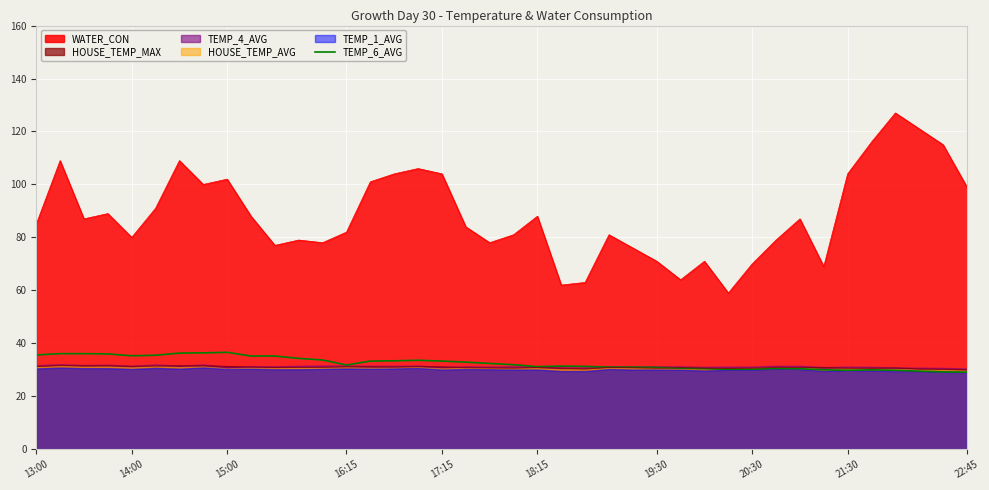

True or false: TEMP_6_AVG and WATER_CON intersect in this chart.

False